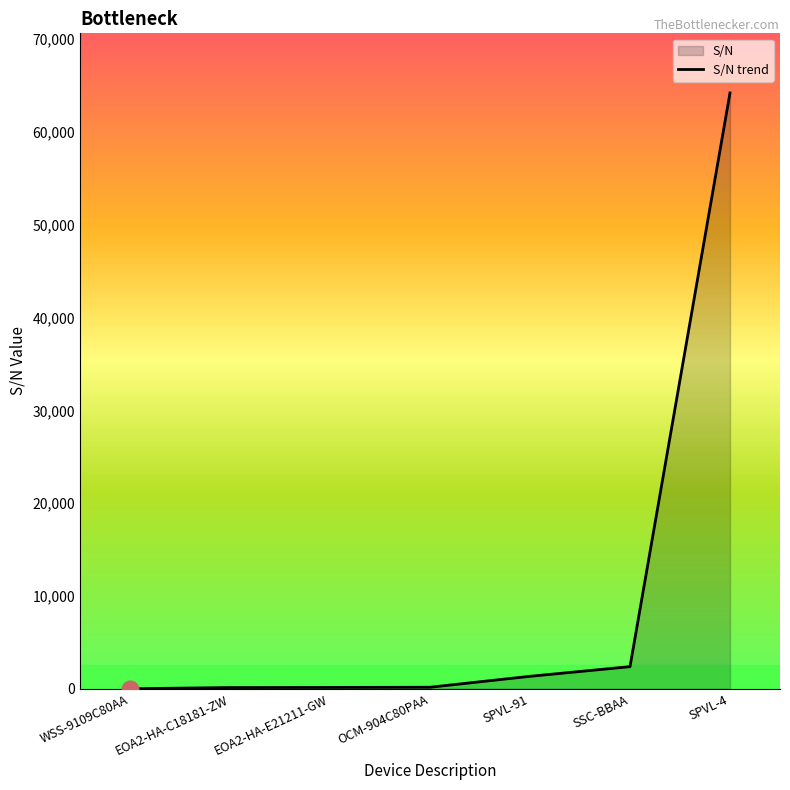

What is the label of the 1st point from the left?

WSS-9109C80AA